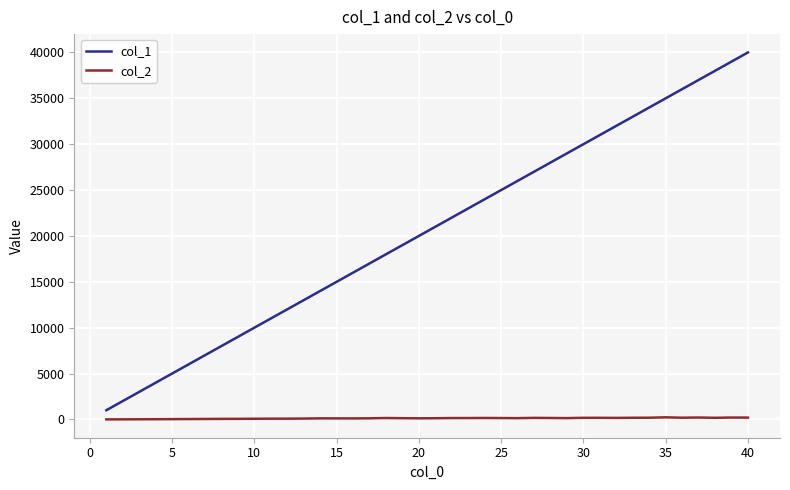

Rank the series by their maximum value, from lowest to highest.

col_2, col_1